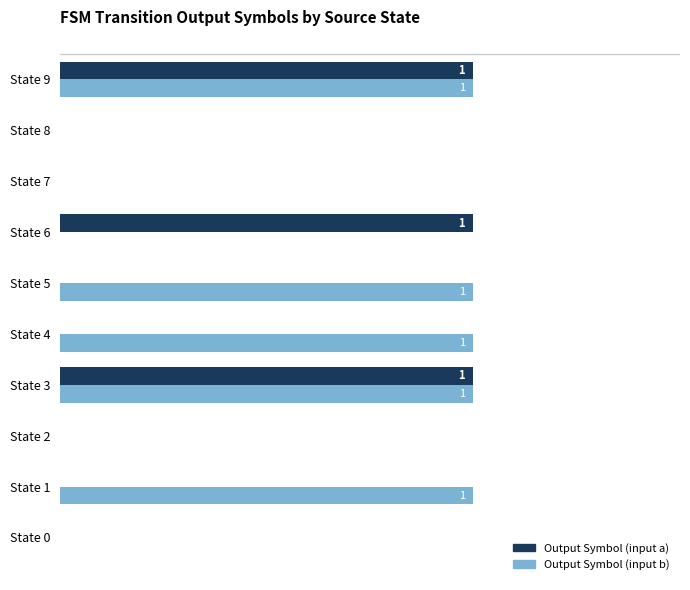

What are all the series names shown in the legend?

Output Symbol (input a), Output Symbol (input b)